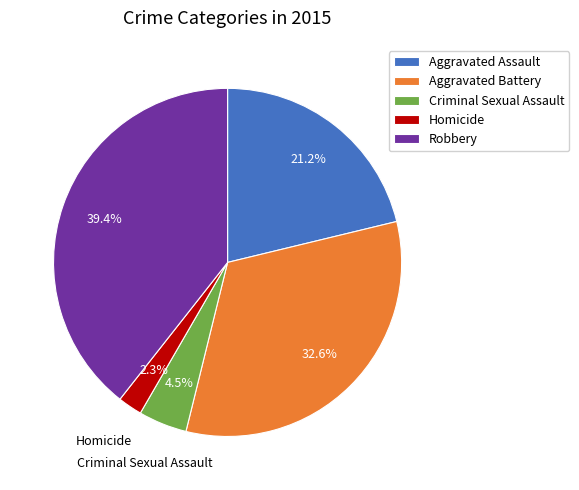

How many segments does this pie chart have?

5